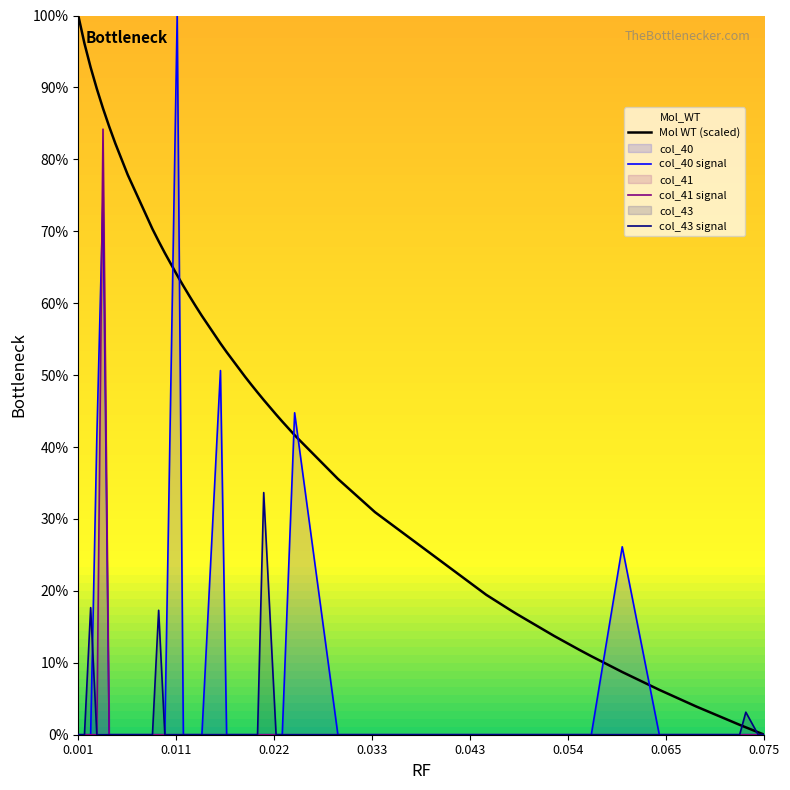

What is the maximum value shown in the chart?

100.0